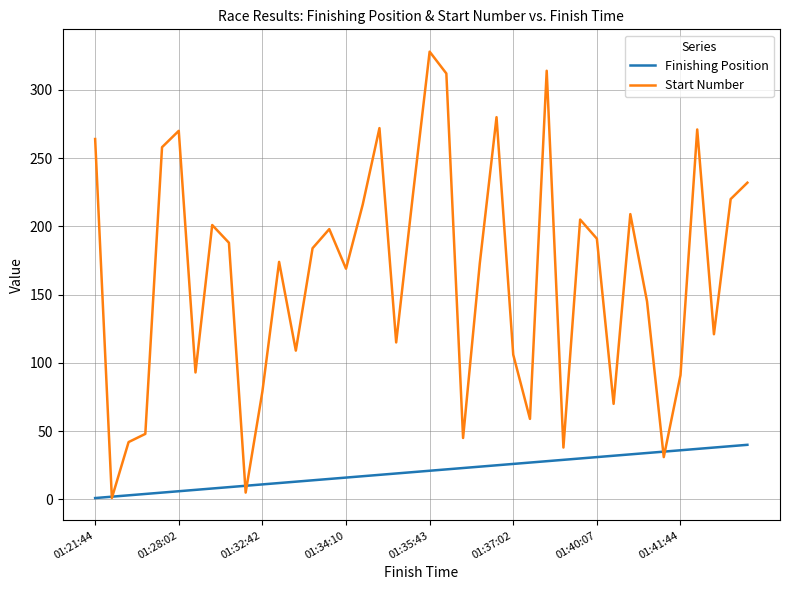

Which series has the widest spread of values?

Start Number